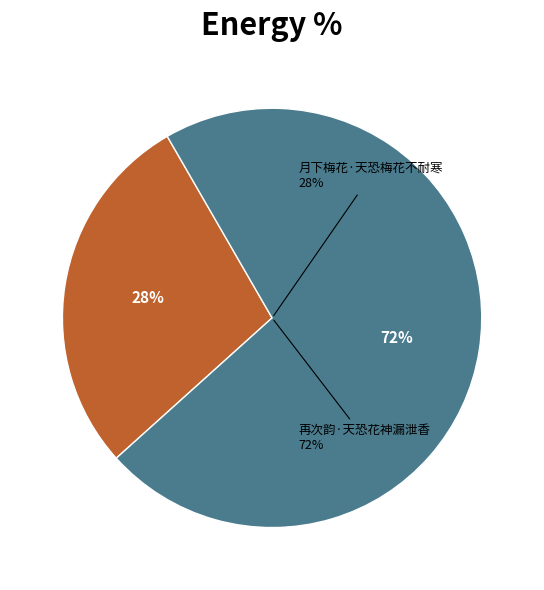

True or false: 再次韵·天恐花神漏泄香 accounts for 72% of the total.

True